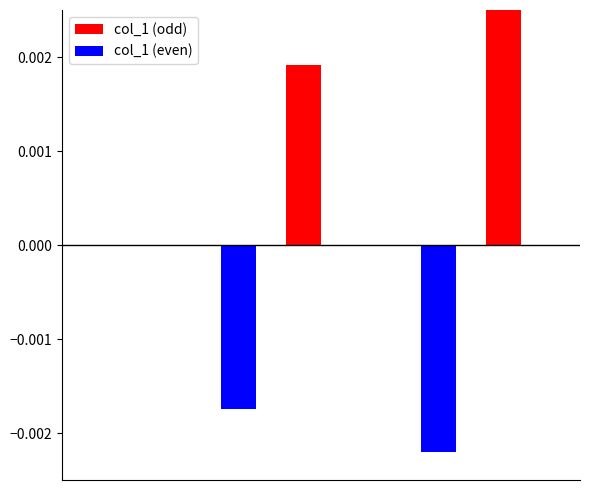

What are all the series names shown in the legend?

col_1 (odd), col_1 (even)